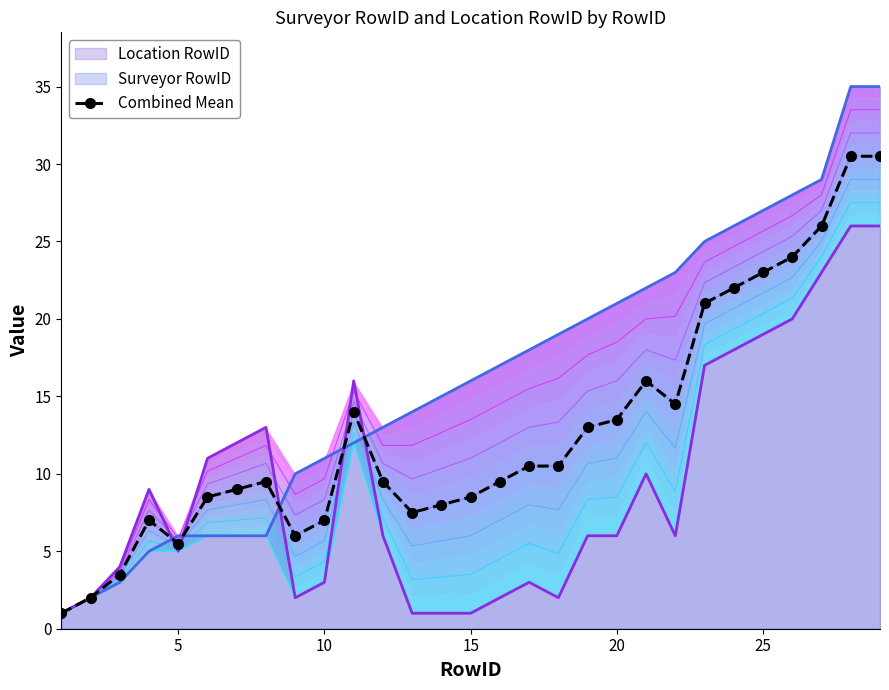

How many values are below 9?

11